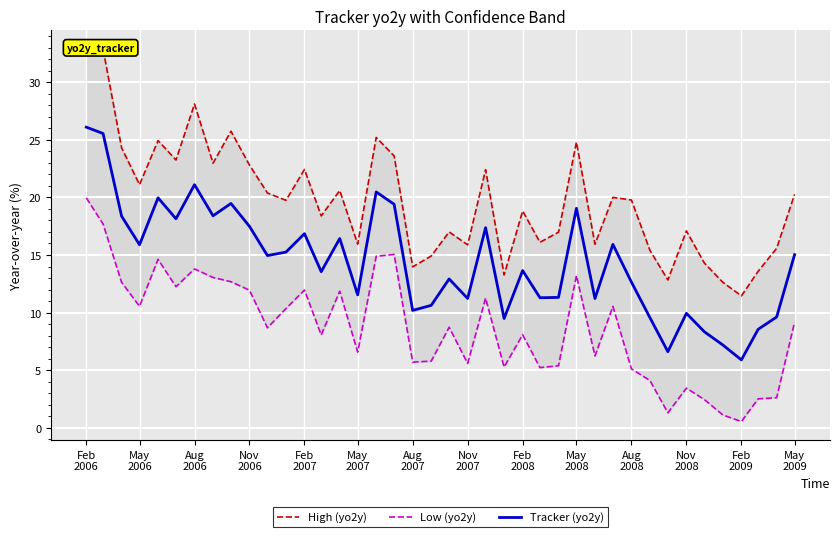

At how many categories does at least one series exceed 22?

14